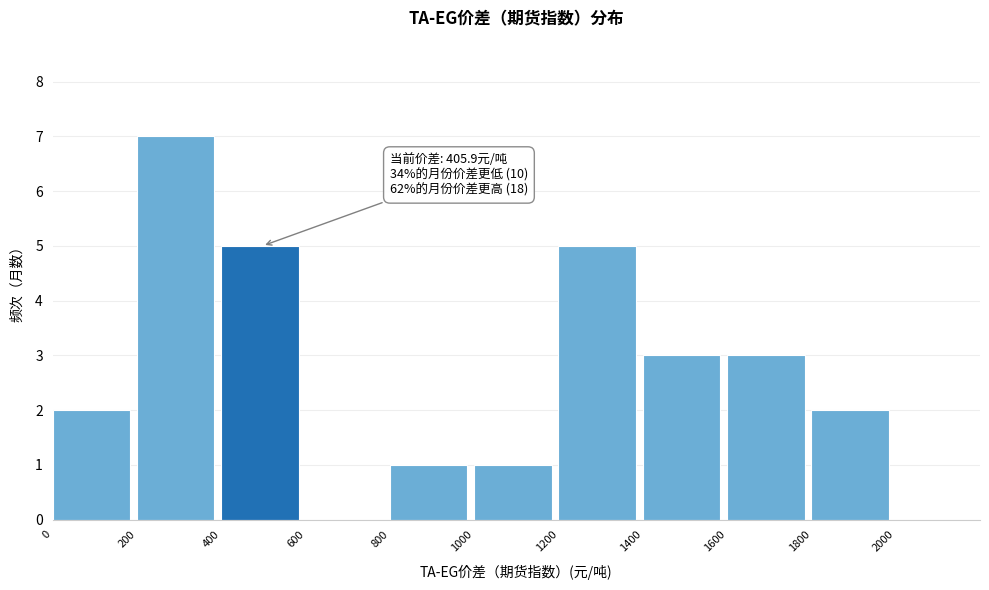

Which range on the x-axis has the tallest bar?

200 to 400